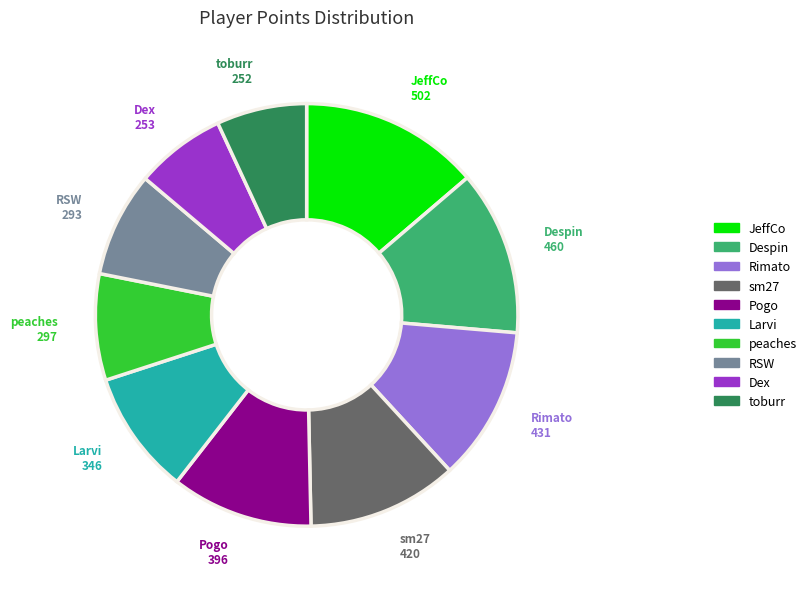

True or false: Despin accounts for 13% of the total.

True